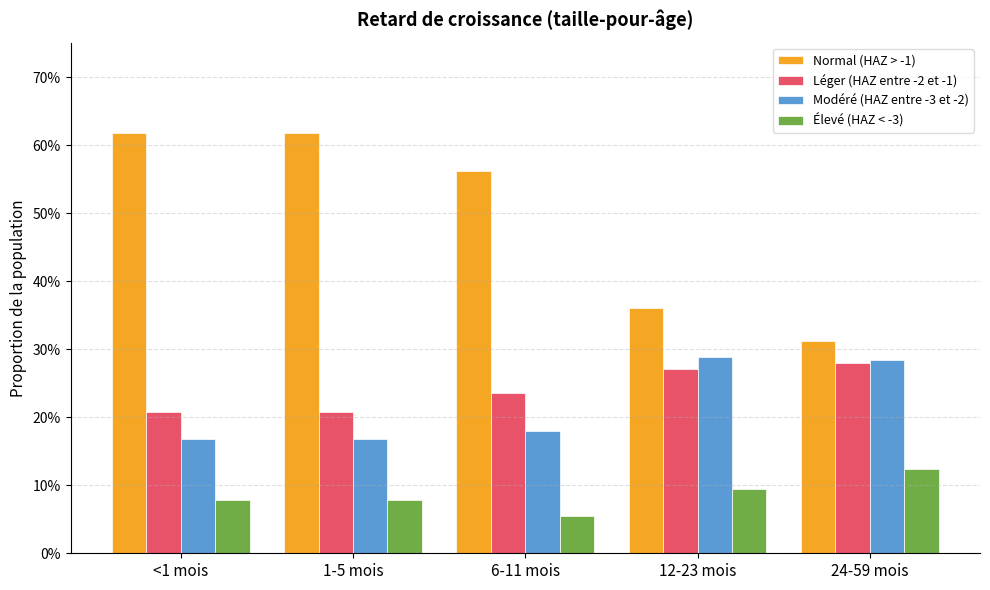

Count the Léger (HAZ entre -2 et -1) values in the range 0 to 1.

5